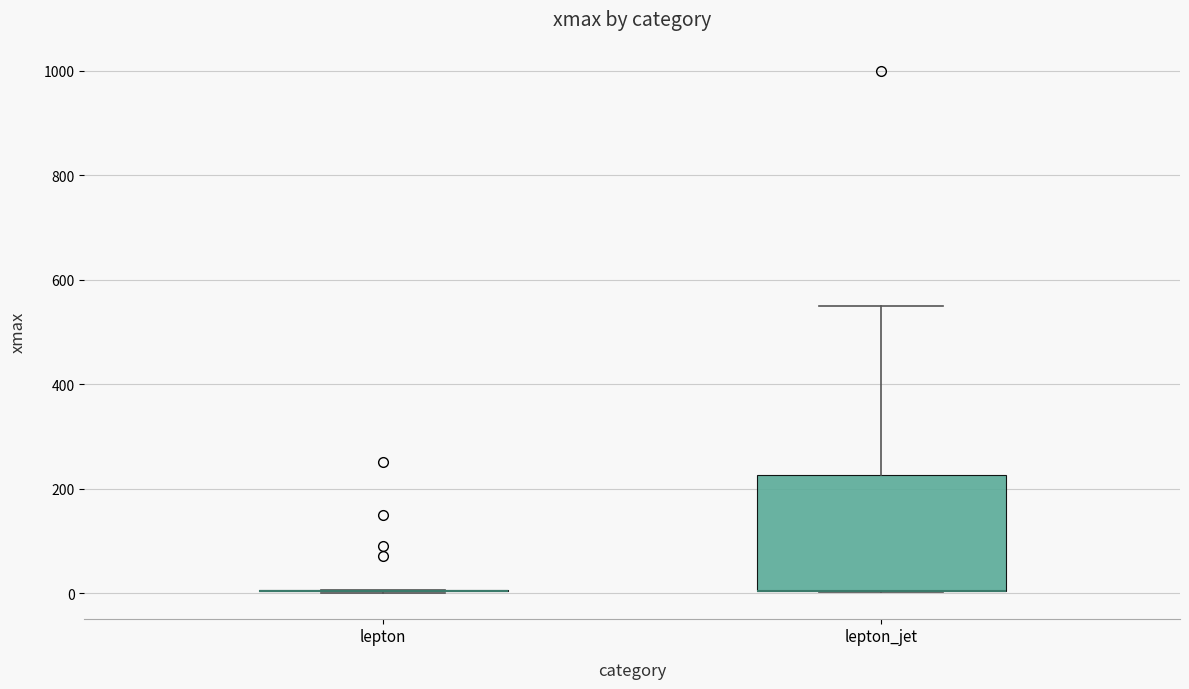

Reading left to right, transcribe this box plot: for each box, give where its median line is, the range the box spans, and where its two whiskers end, as read against the y-axis. The values are not printed on the chart, so give them approximately, as read against the axis.

lepton: box collapsed to a line at 0, whiskers 0 to 0
lepton_jet: median 0 (drawn on the box's lower edge), box 0 to 220, whiskers 0 to 560